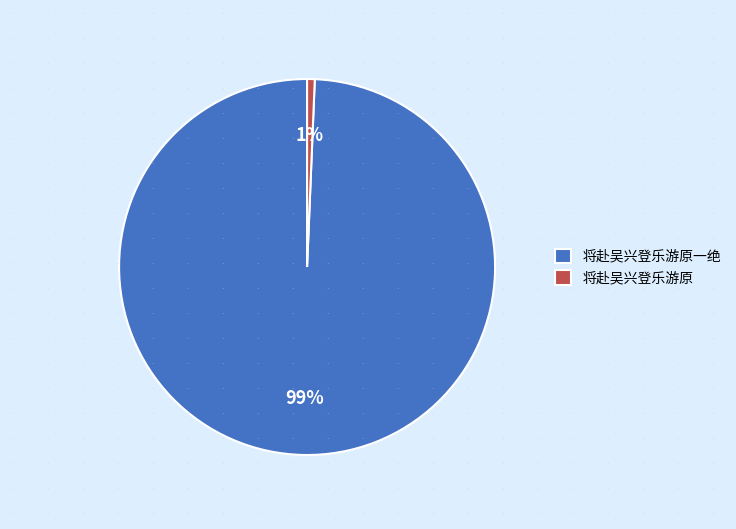

What is the smallest slice in the pie chart?

将赴吴兴登乐游原